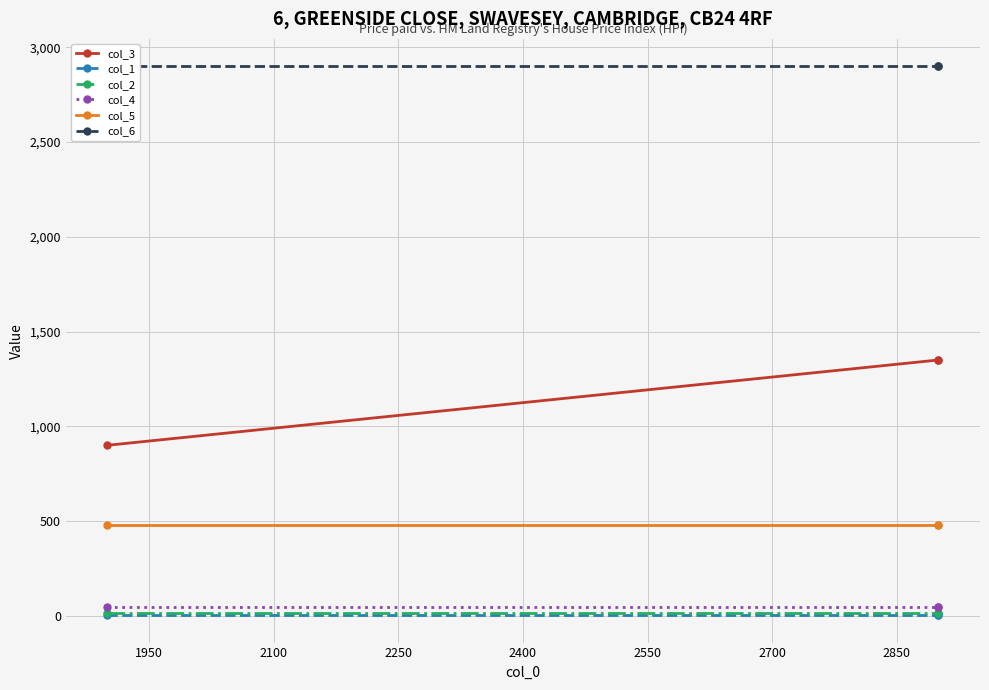

Rank the series at 1950 from lowest to highest value.

col_1, col_2, col_4, col_5, col_3, col_6